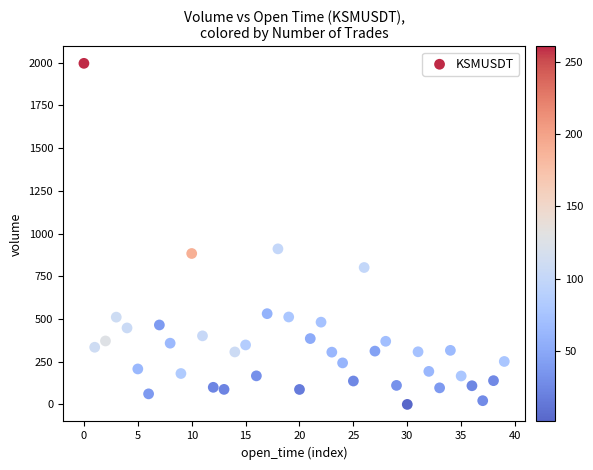

What is the range of Y values (max minus min)?

1996.1